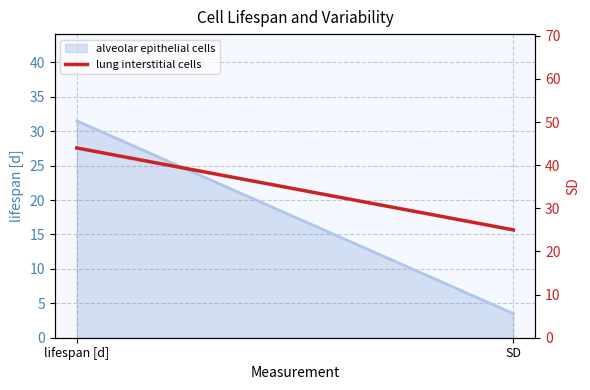

Does the chart have visible grid lines?

Yes